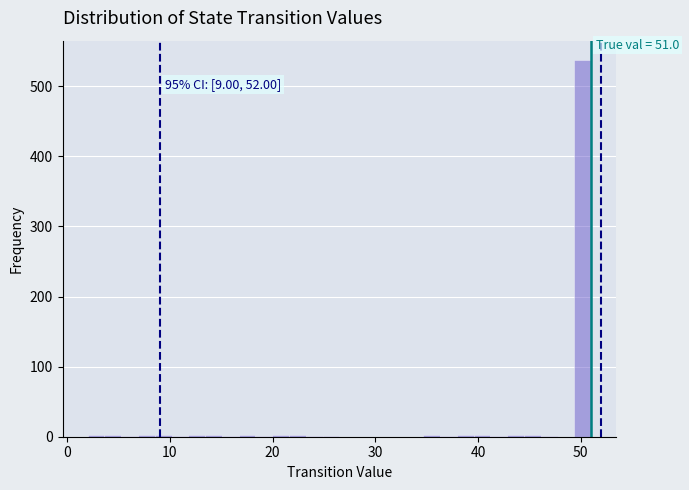

Read against the x-axis, roughly where is the centre of the tallest bar?

50